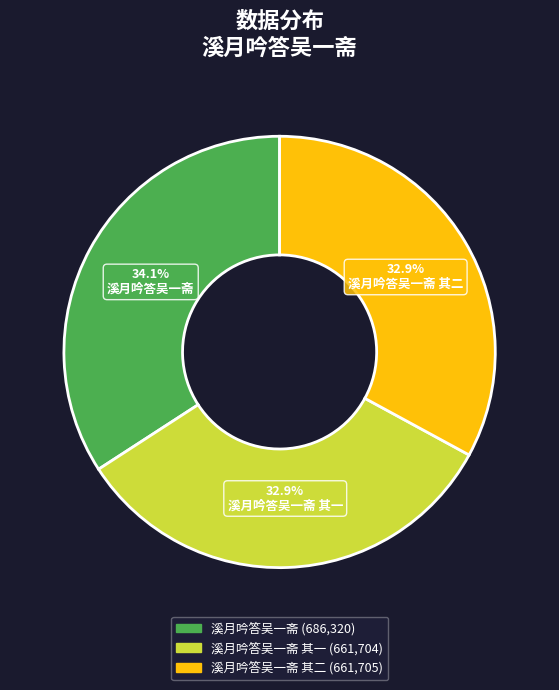

Does any single category account for the majority?

No